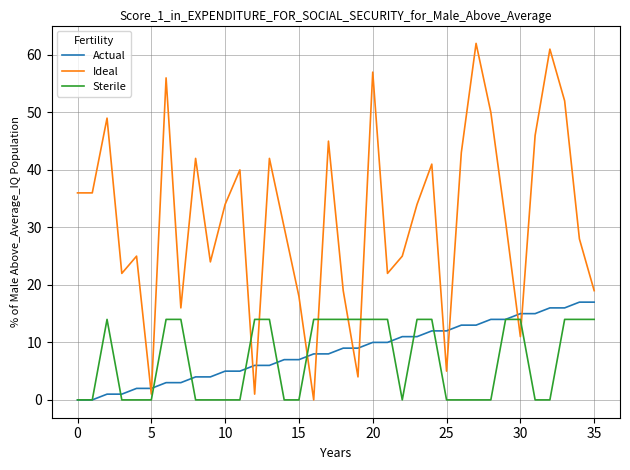

After their last crossing, which series has the higher values: Ideal or Sterile?

Ideal